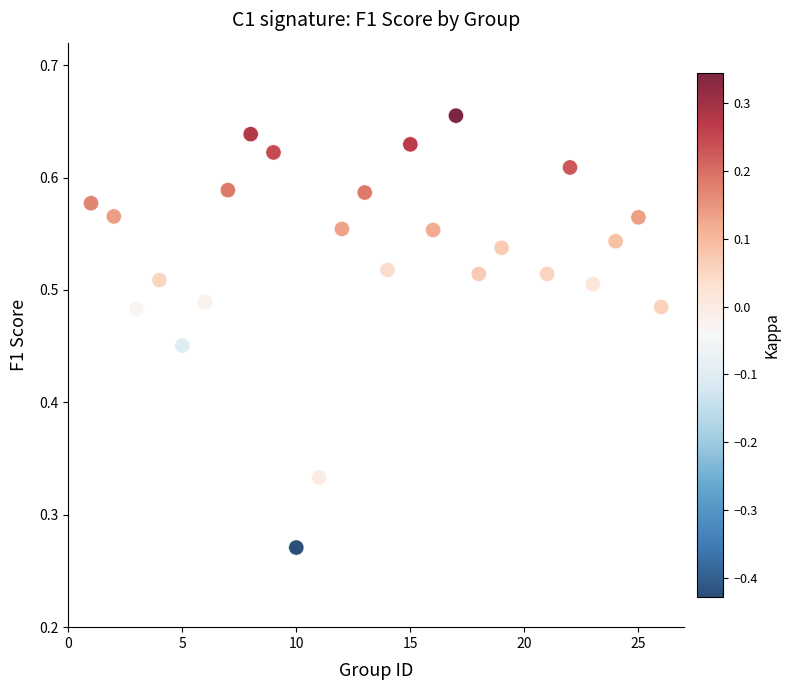

What is the range of X values (max minus min)?

25.0